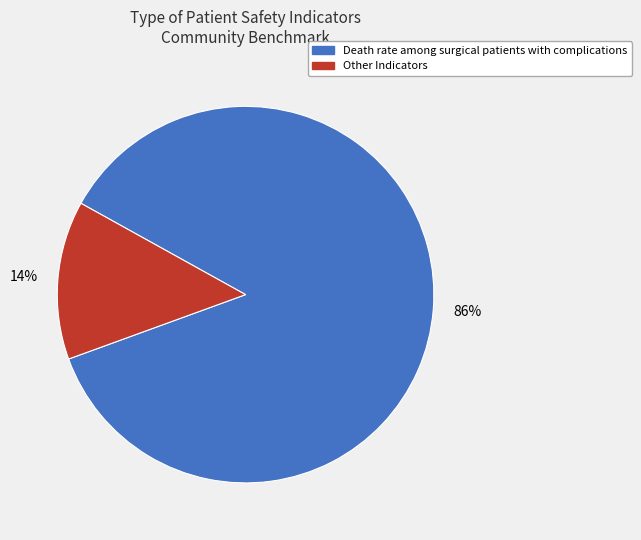

To the nearest percent, what is the average slice percentage?

50%